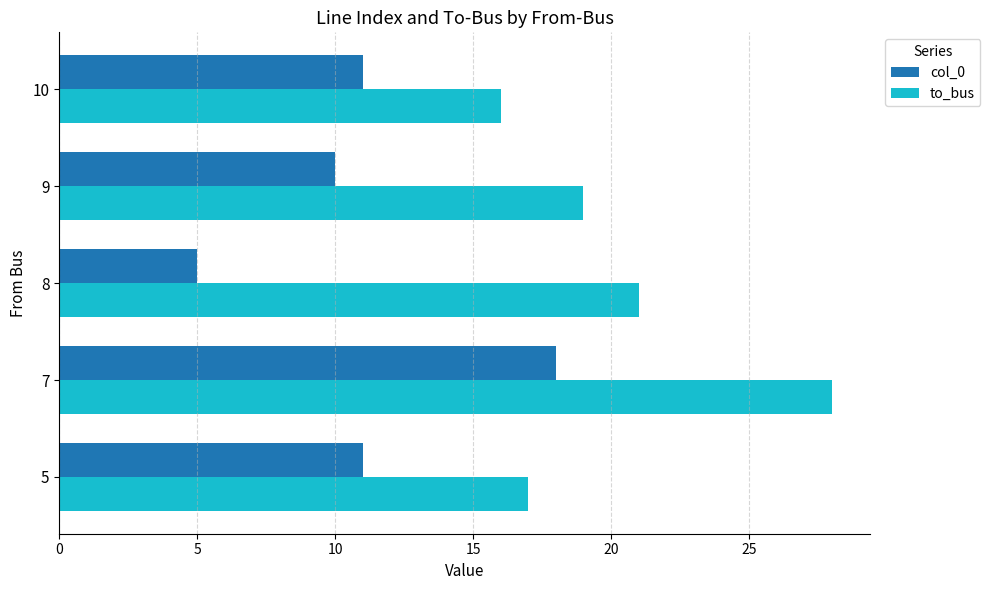

What is the smallest value displayed?

5